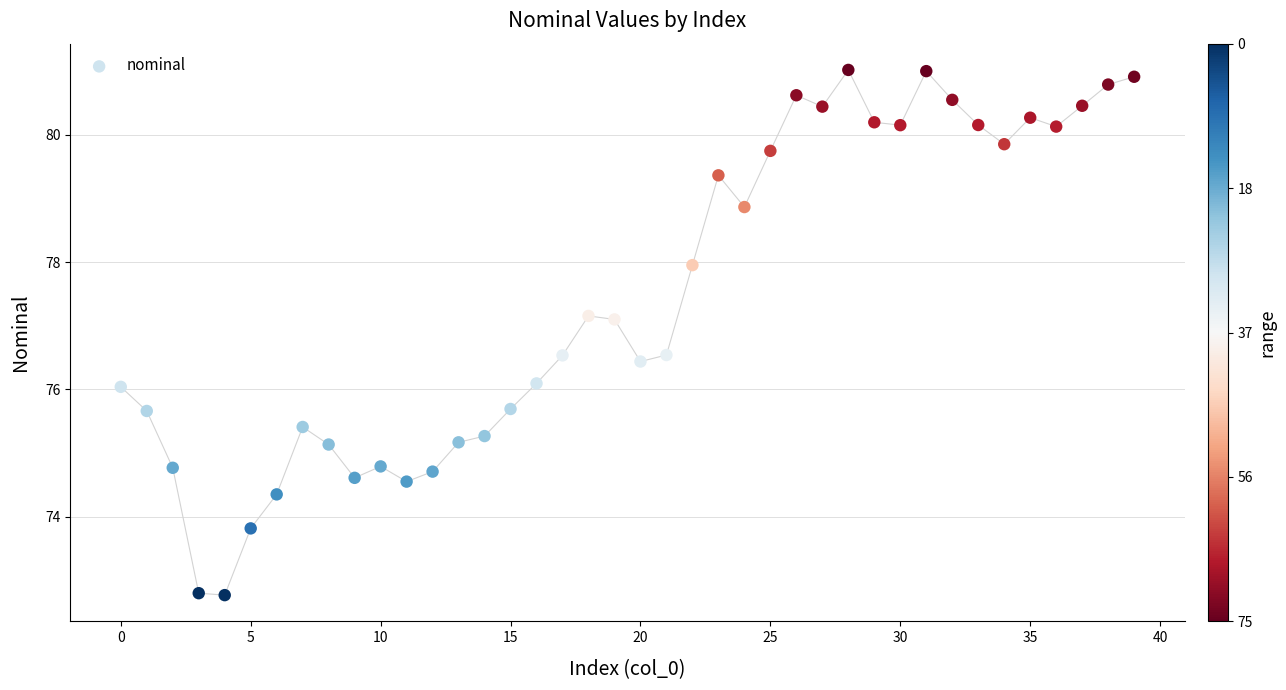

What is the range of Y values (max minus min)?

8.2